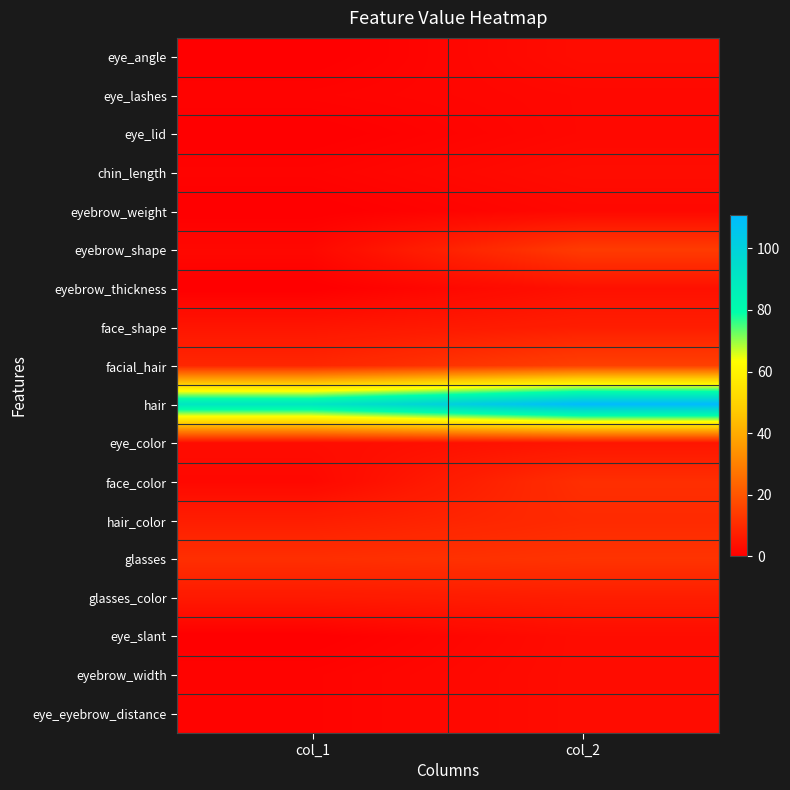

At how many categories does at least one series exceed 14?

2